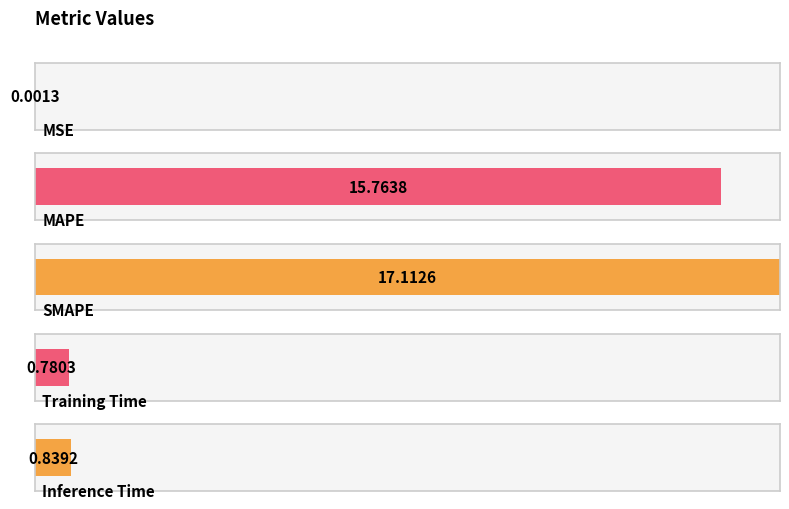

What is the greatest value displayed?

17.1